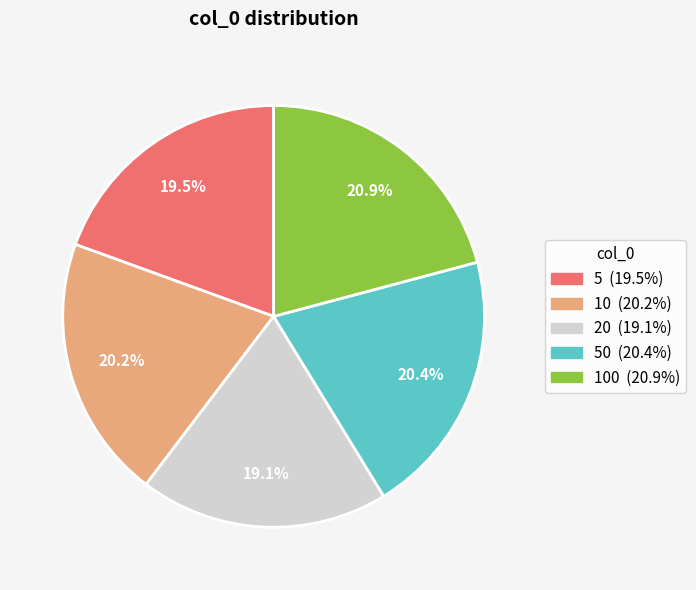

Is there any slice that represents more than half of the pie?

No